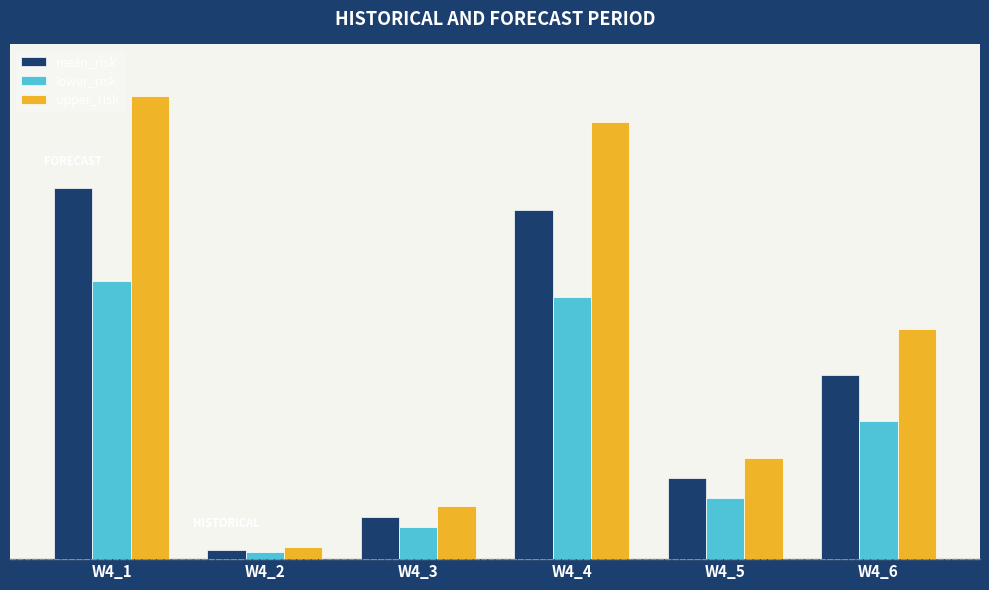

Does the chart contain stacked bars?

No